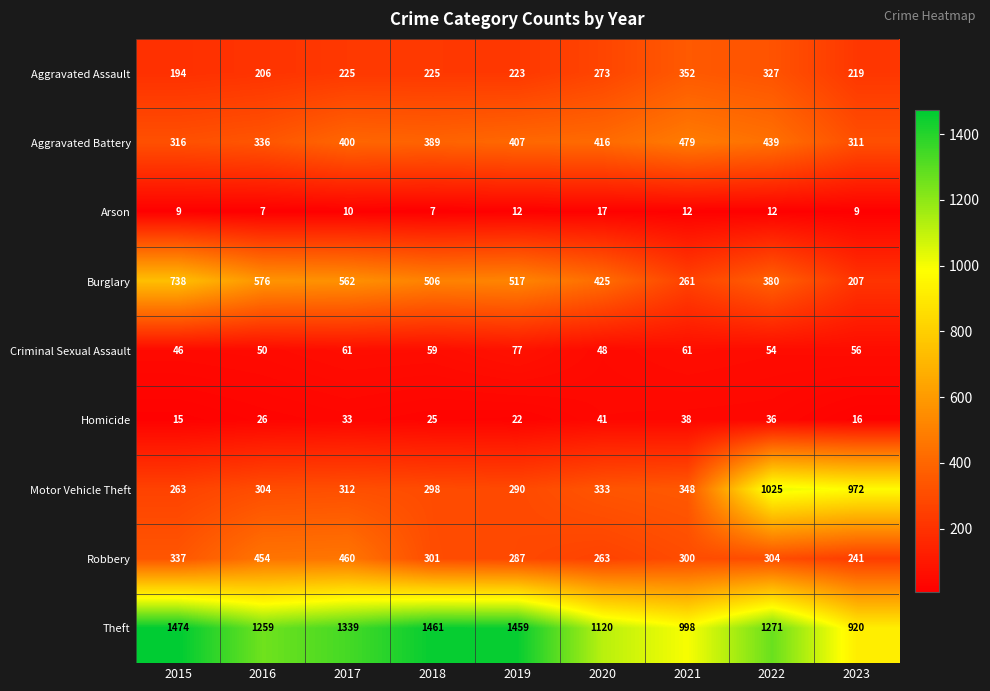

What is the minimum value shown in the chart?

7